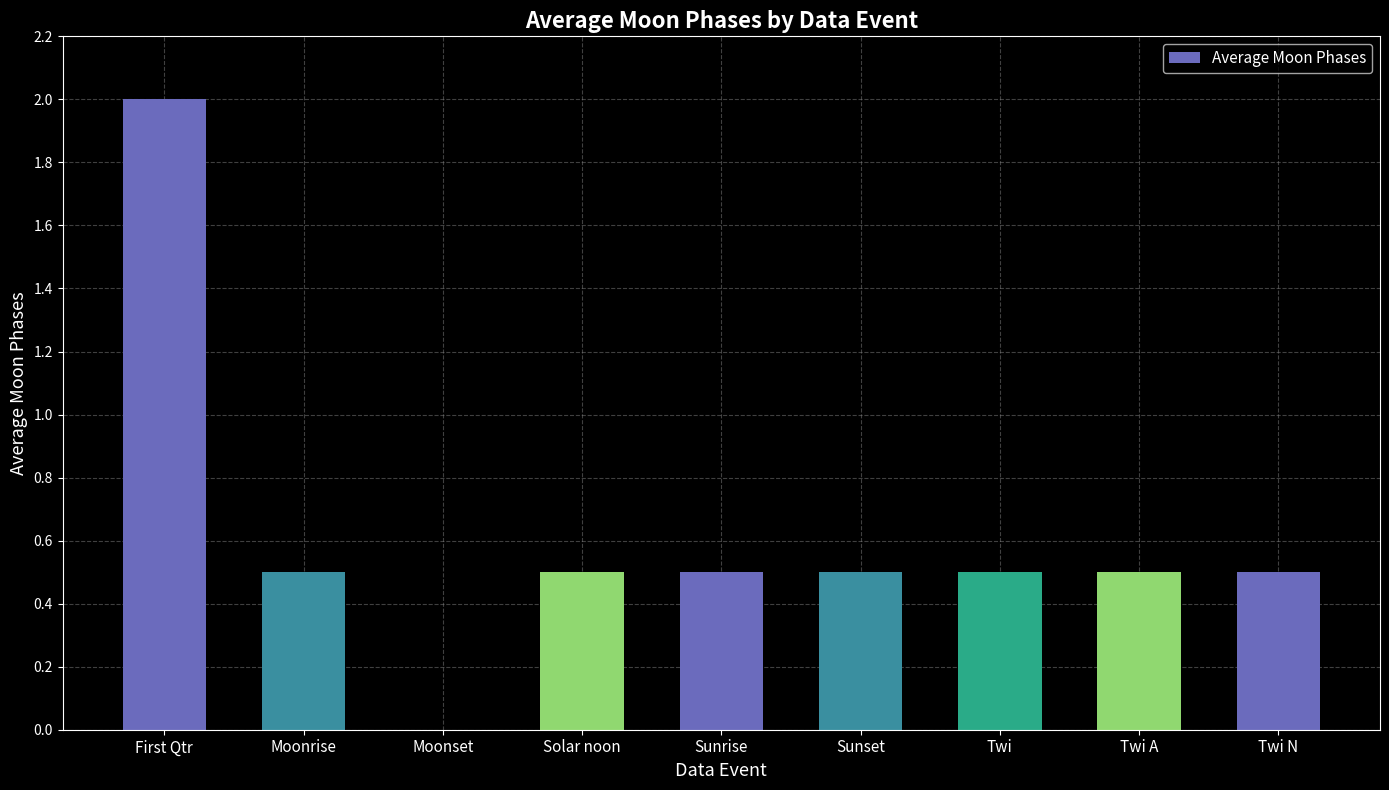

The value at Solar noon is 0.3. True or false?

False